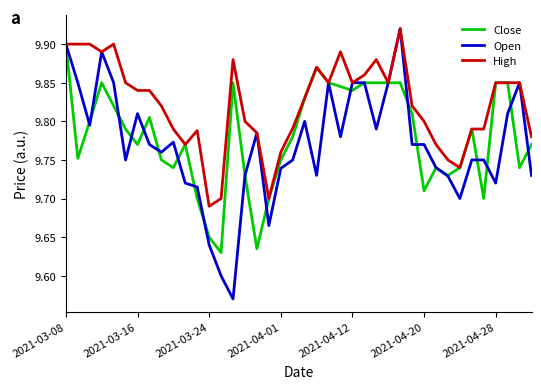

Rank the series by their average value, from lowest to highest.

Open, Close, High